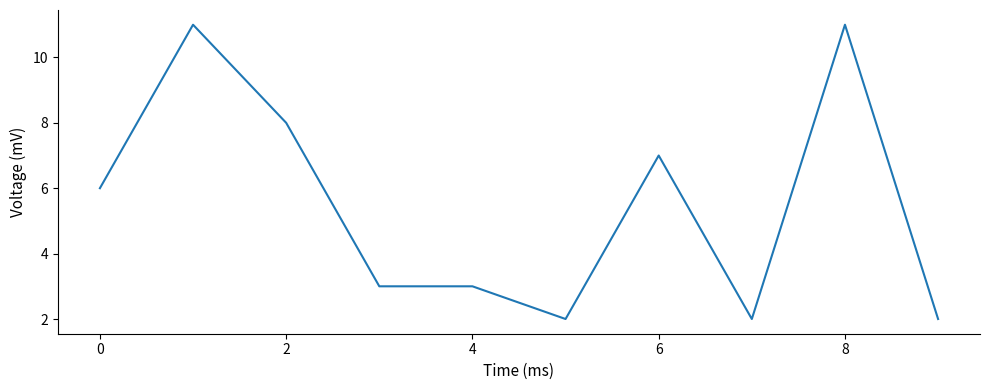

Count the number of data series in this chart.

1